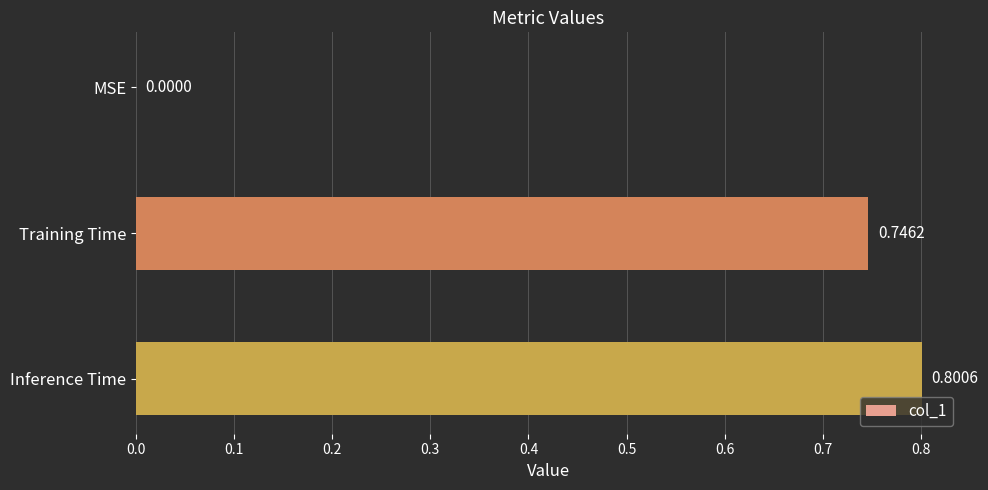

Which label corresponds to the largest value in the chart?

Inference Time